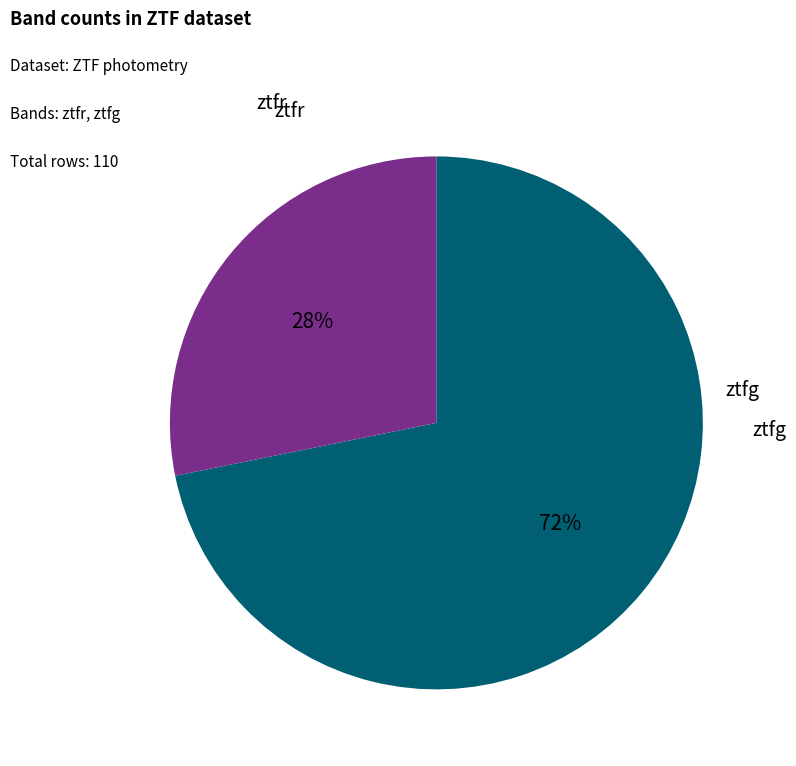

Is there a majority slice in this chart?

Yes